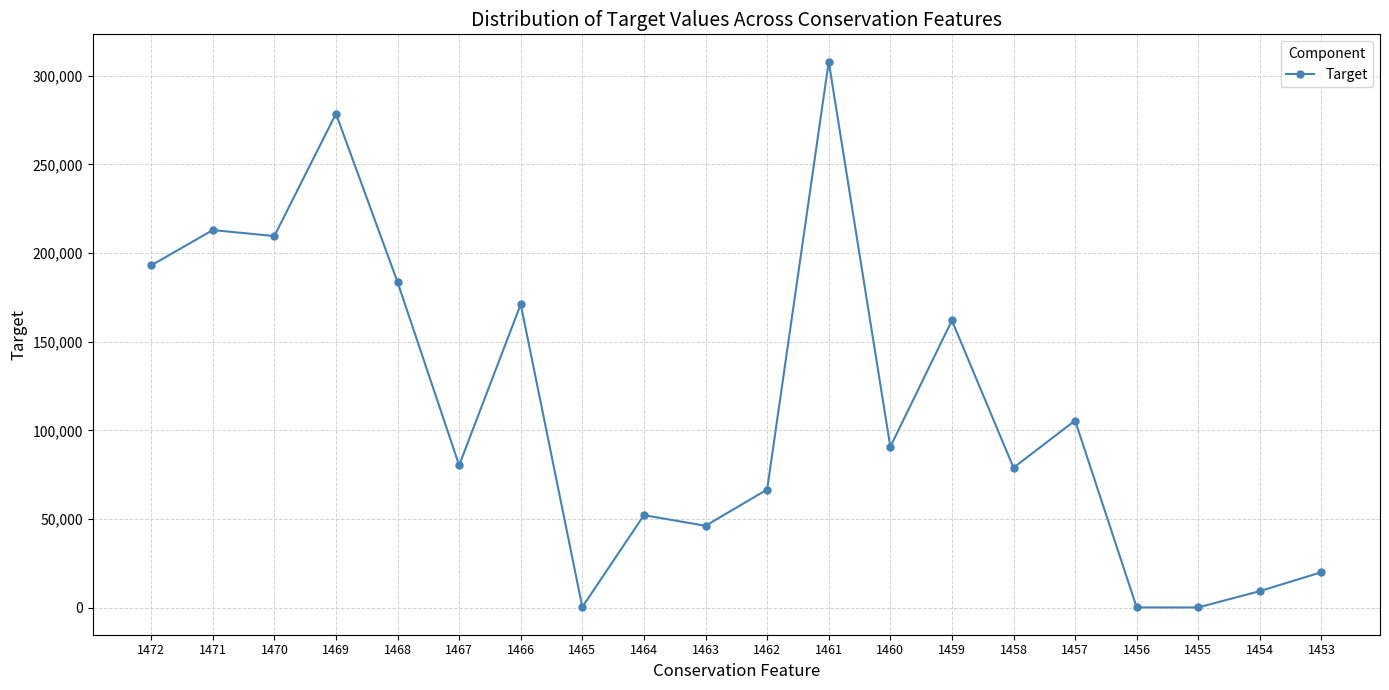

What is the sum of all values?

2269699.4